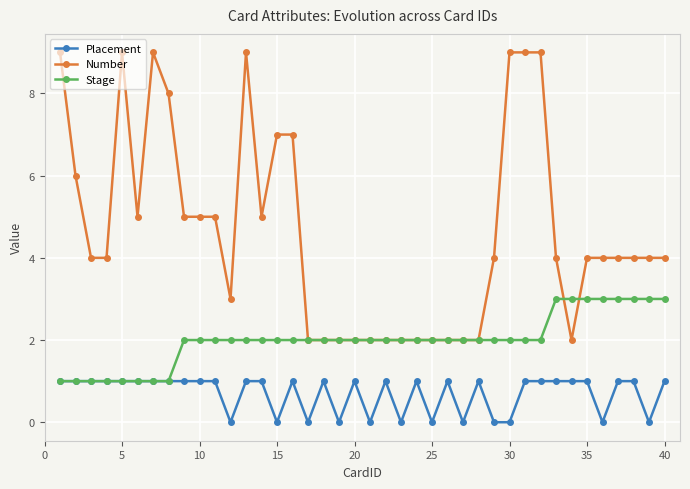

What is the difference between the maximum and minimum values in the Number series?

7